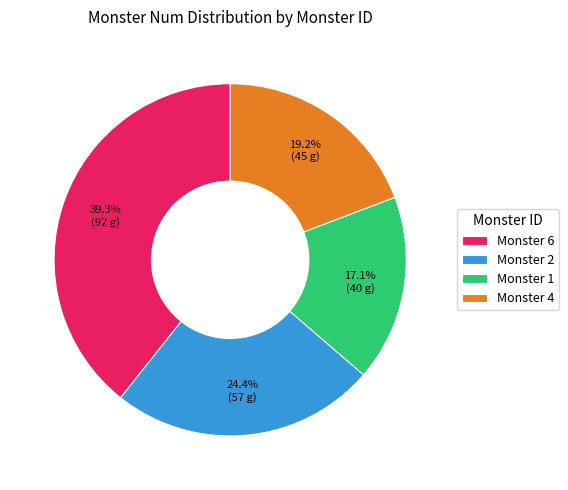

How many segments does this pie chart have?

4